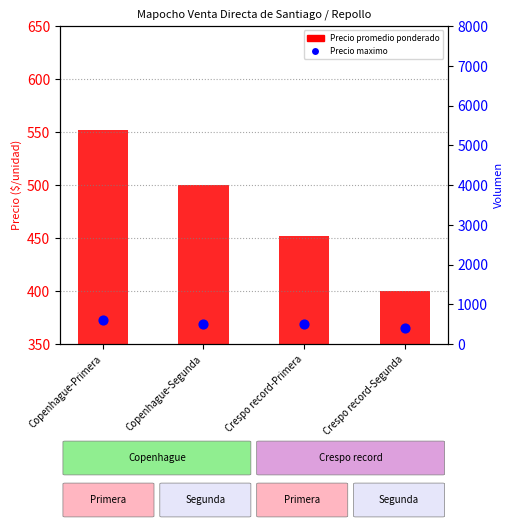

Which series reaches the minimum Y coordinate?

Precio promedio ponderado